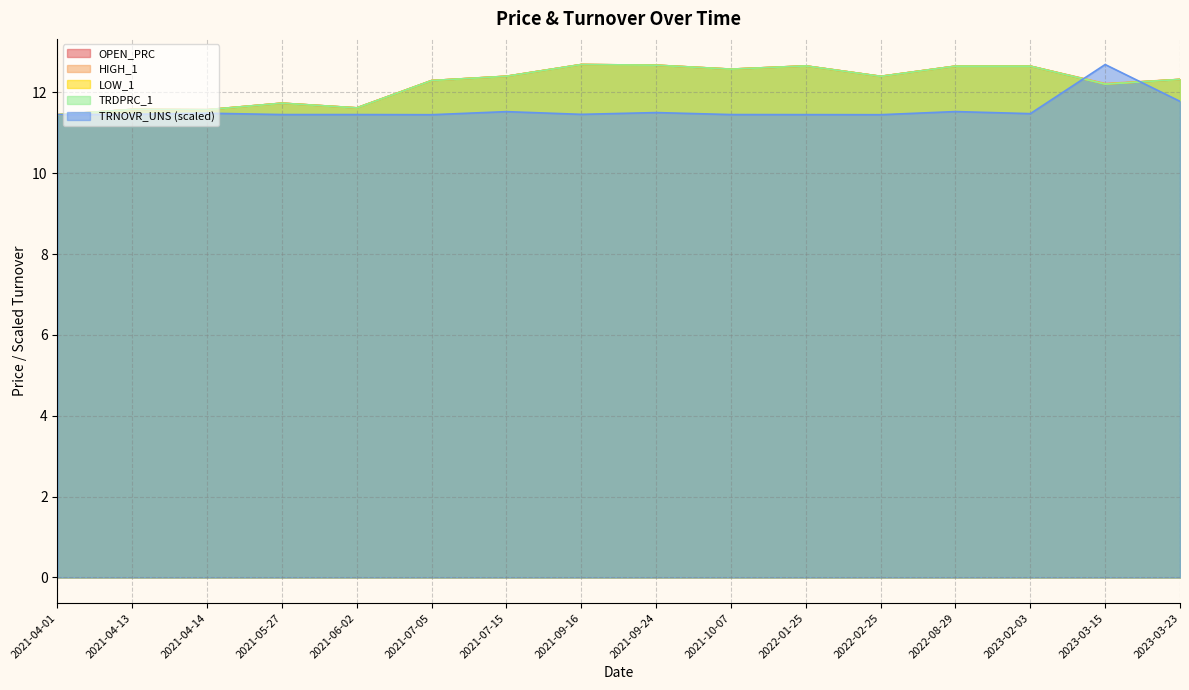

What is the sum of the OPEN_PRC values at 2021-09-16 and 2021-06-02?

24.3